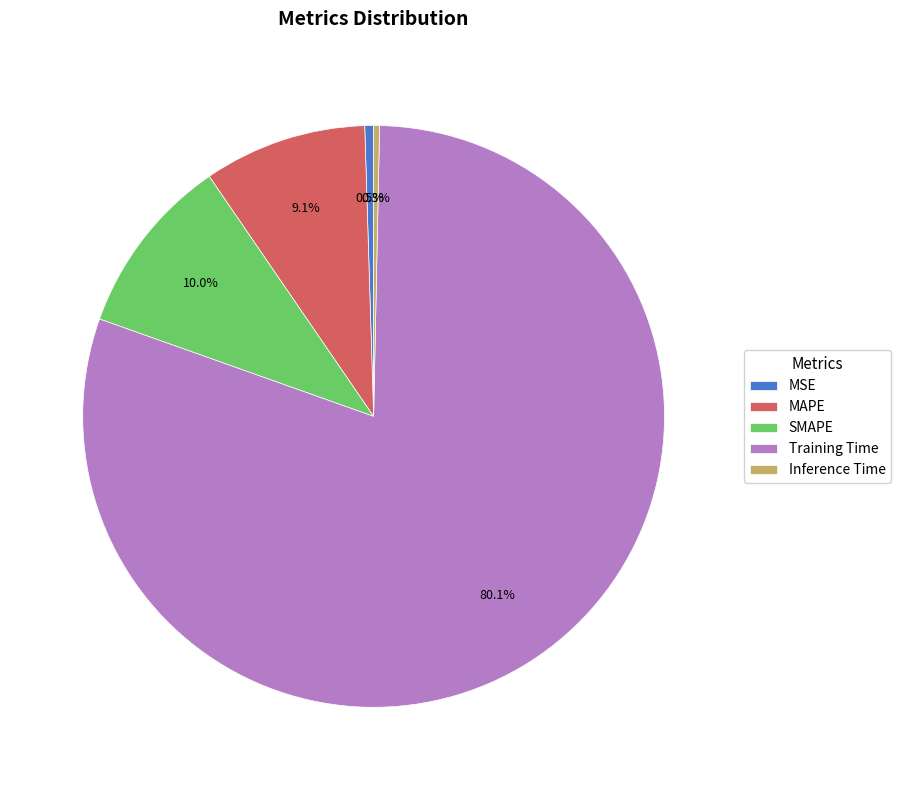

What is the largest slice in the pie chart?

Training Time